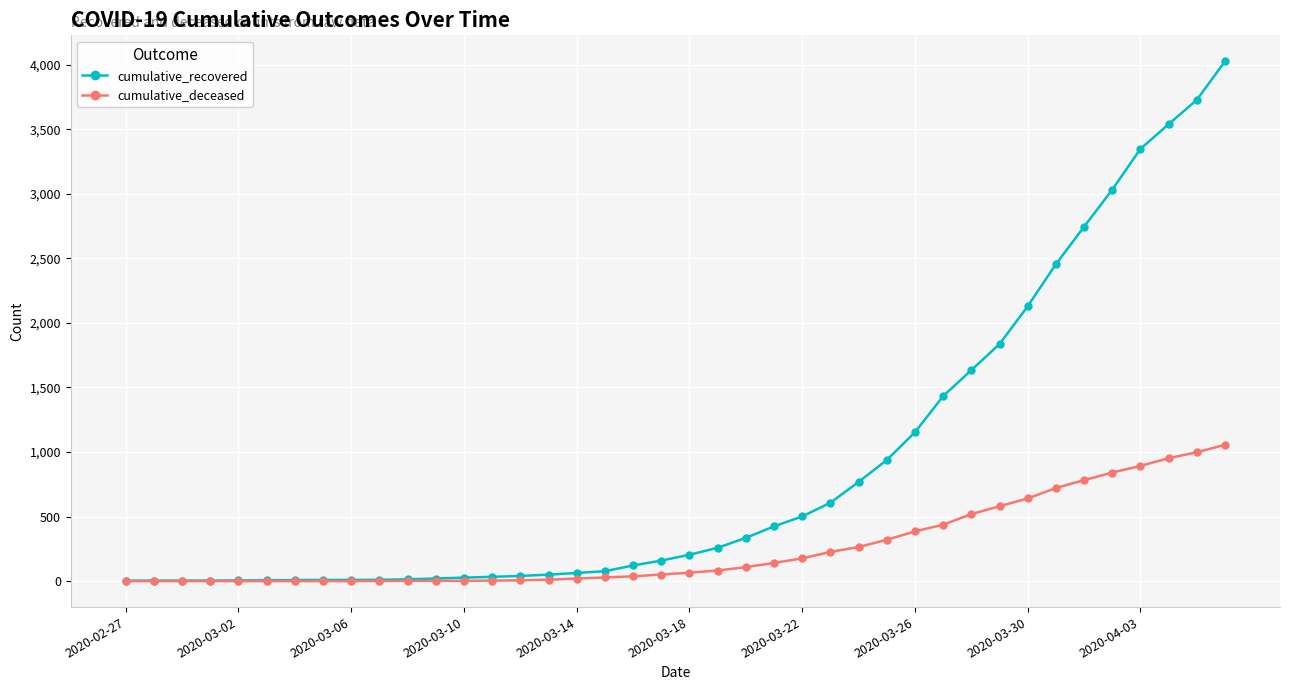

Rank the series by their average value, from lowest to highest.

cumulative_deceased, cumulative_recovered